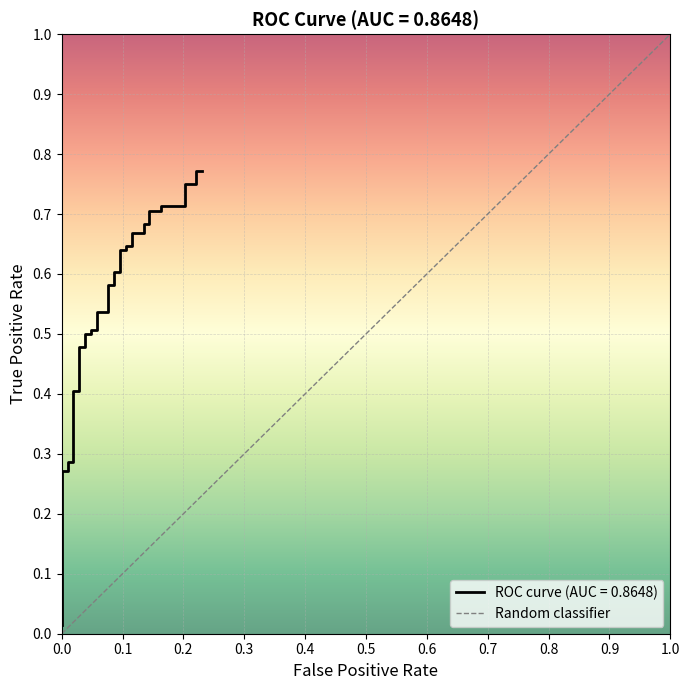

What is the sum of the values at 14 and 0.0?

0.5